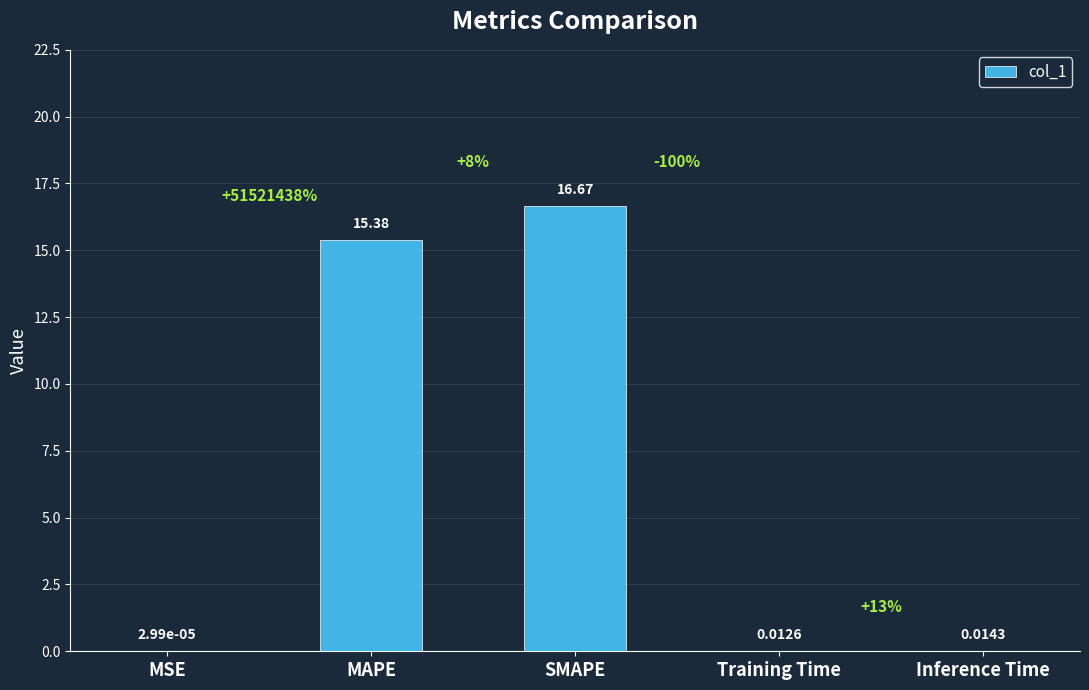

At which category does the chart reach its peak across all series?

SMAPE